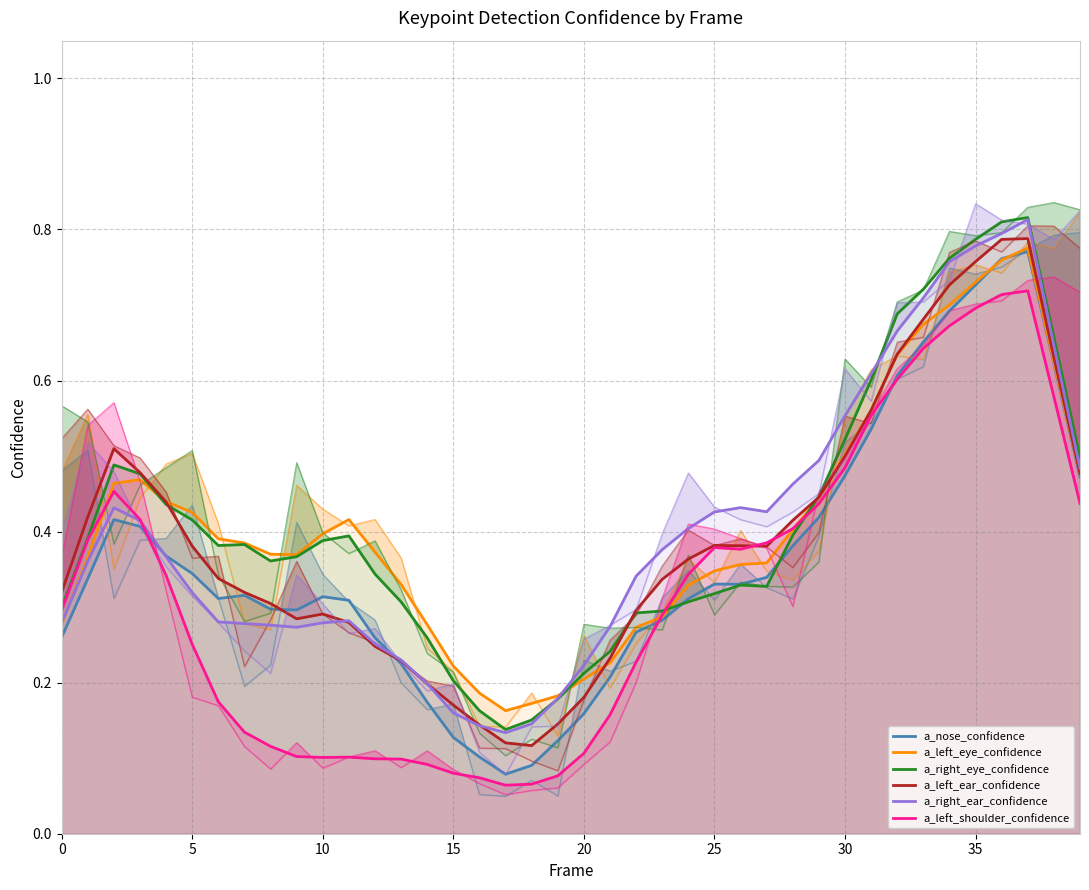

How many lines are shown in the chart?

6